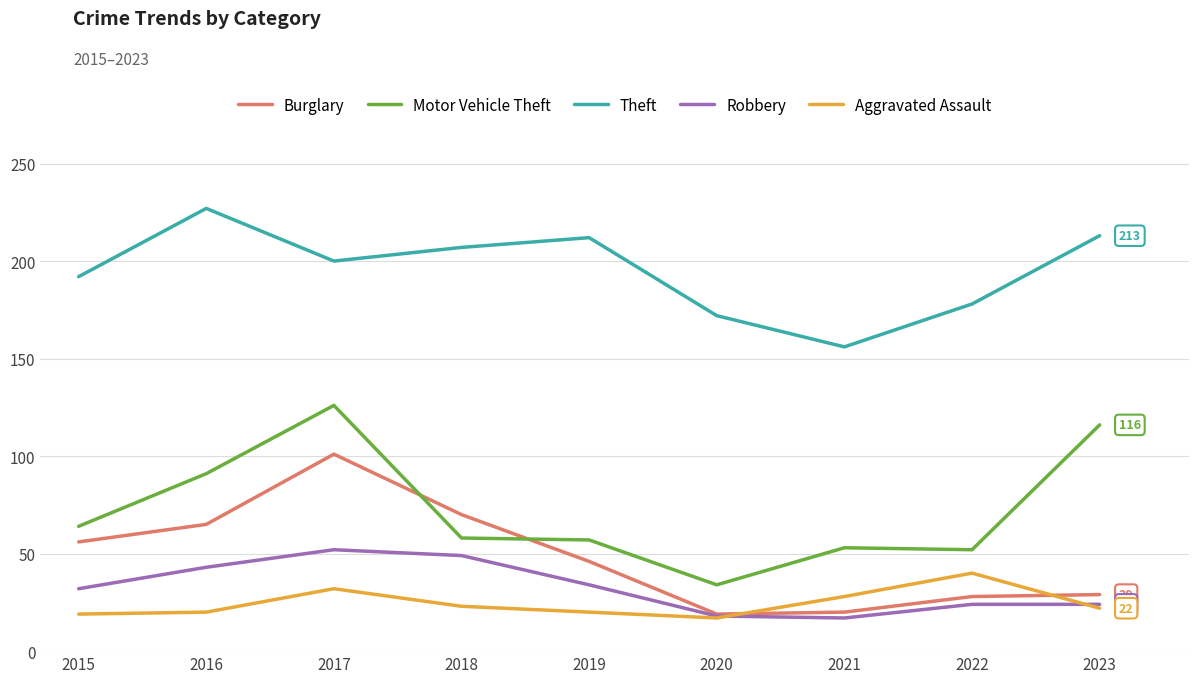

Where is the first local maximum for Theft?

2016